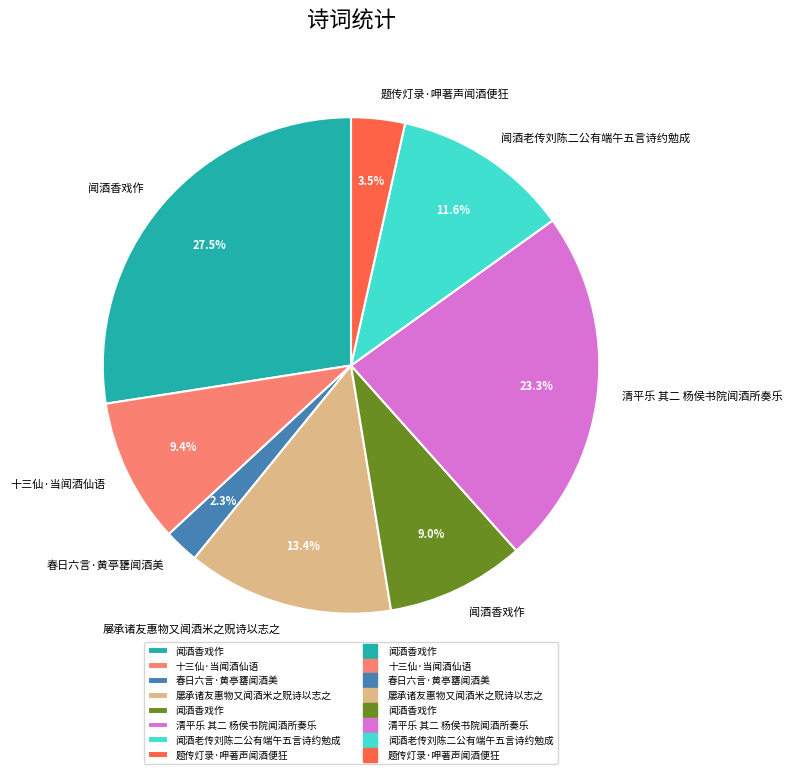

To the nearest percent, what is the average slice percentage?

12%